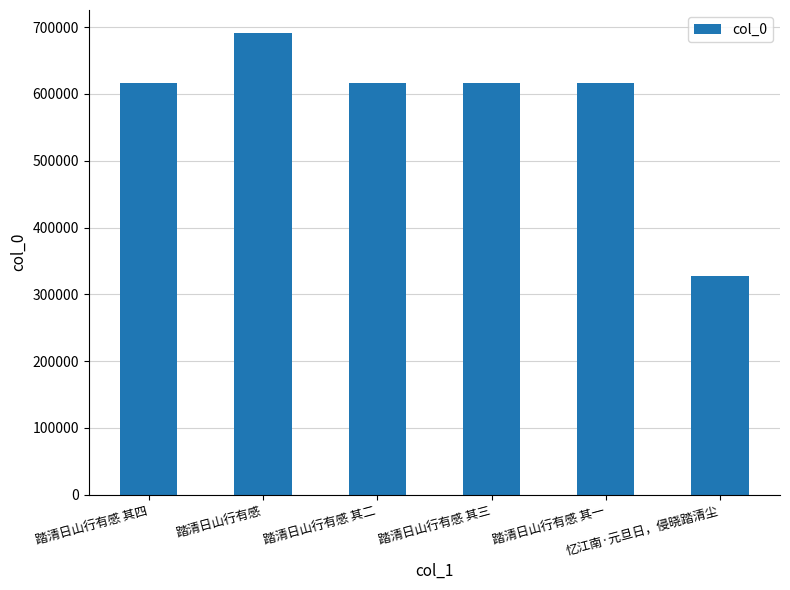

What position from the left is 踏清日山行有感 其四?

1